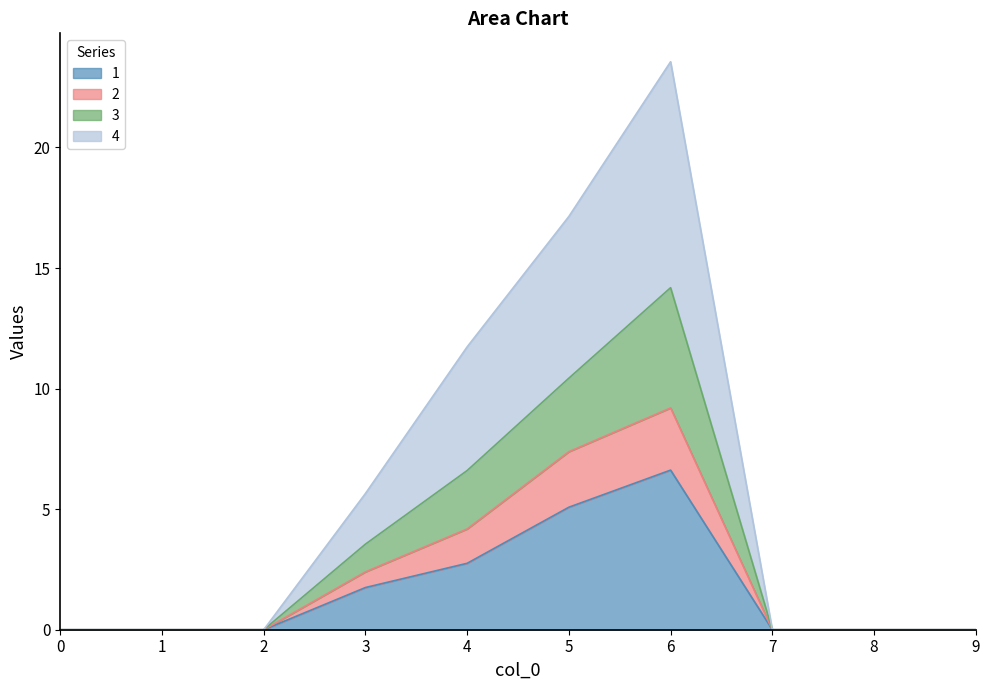

Where is 1 nearest to the value 3?

4